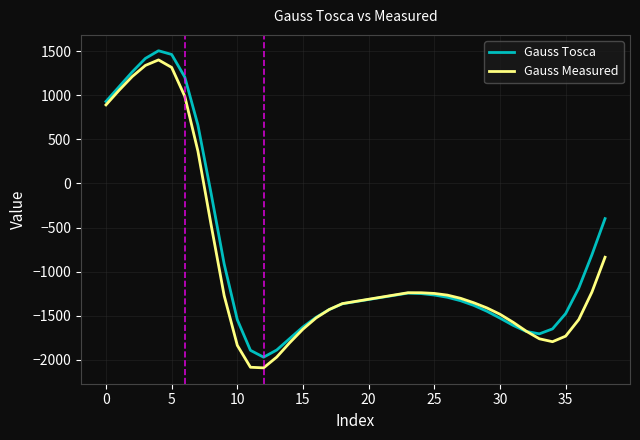

What is the minimum value shown in the chart?

-2091.3